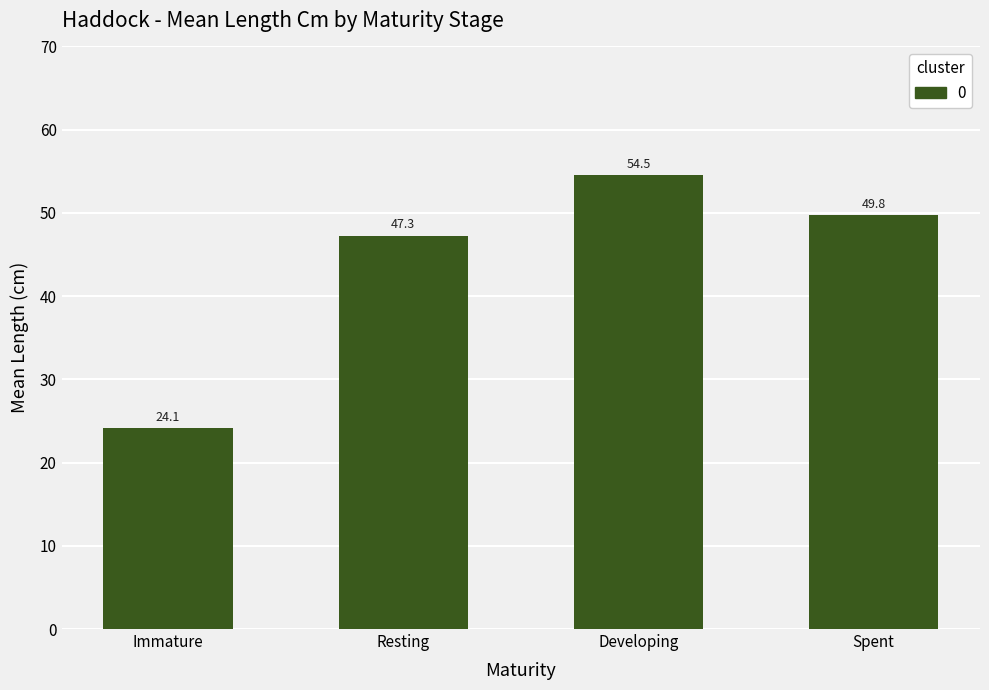

Reading right to left, what are all the values shown in this chart?

49.8	54.5	47.3	24.1